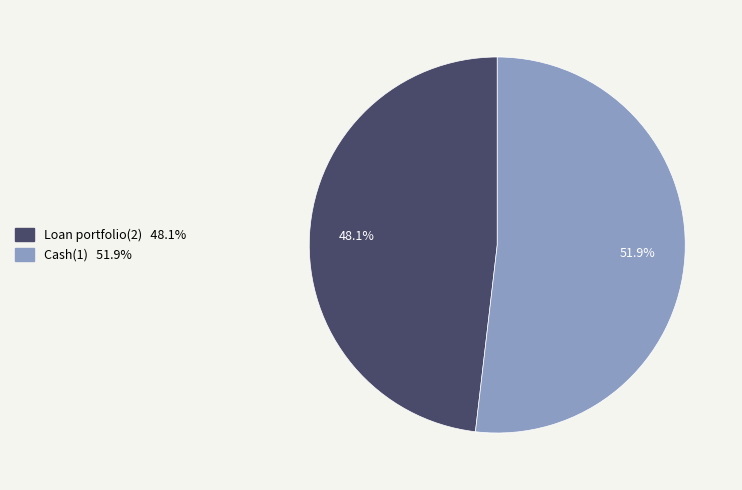

Count the number of slices in the pie.

2